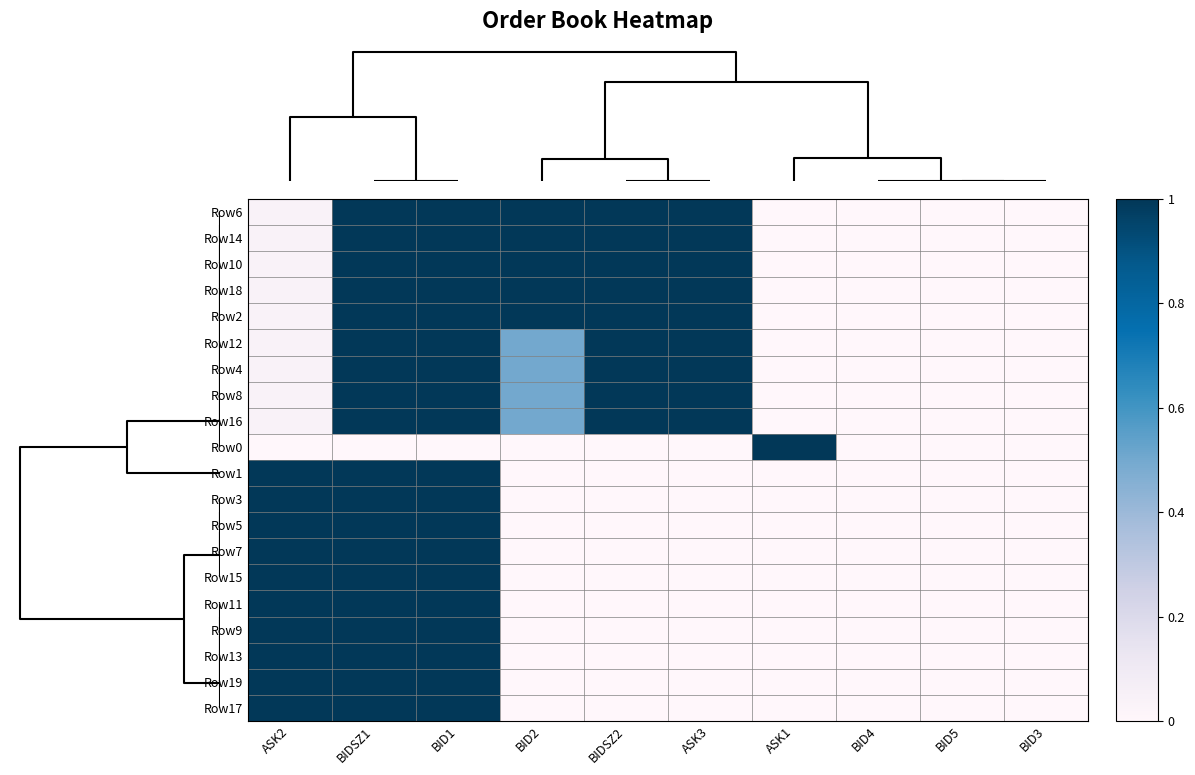

Reading right to left, list all the values displayed in this chart.

Row6: BID3=0.0	BID5=0.0	BID4=0.0	ASK1=0.0	ASK3=1.0	BIDSZ2=1.0	BID2=1.0	BID1=1.0	BIDSZ1=1.0	ASK2=0.0
Row14: BID3=0.0	BID5=0.0	BID4=0.0	ASK1=0.0	ASK3=1.0	BIDSZ2=1.0	BID2=1.0	BID1=1.0	BIDSZ1=1.0	ASK2=0.0
Row10: BID3=0.0	BID5=0.0	BID4=0.0	ASK1=0.0	ASK3=1.0	BIDSZ2=1.0	BID2=1.0	BID1=1.0	BIDSZ1=1.0	ASK2=0.0
Row18: BID3=0.0	BID5=0.0	BID4=0.0	ASK1=0.0	ASK3=1.0	BIDSZ2=1.0	BID2=1.0	BID1=1.0	BIDSZ1=1.0	ASK2=0.0
Row2: BID3=0.0	BID5=0.0	BID4=0.0	ASK1=0.0	ASK3=1.0	BIDSZ2=1.0	BID2=1.0	BID1=1.0	BIDSZ1=1.0	ASK2=0.0
Row12: BID3=0.0	BID5=0.0	BID4=0.0	ASK1=0.0	ASK3=1.0	BIDSZ2=1.0	BID2=0.5	BID1=1.0	BIDSZ1=1.0	ASK2=0.0
Row4: BID3=0.0	BID5=0.0	BID4=0.0	ASK1=0.0	ASK3=1.0	BIDSZ2=1.0	BID2=0.5	BID1=1.0	BIDSZ1=1.0	ASK2=0.0
Row8: BID3=0.0	BID5=0.0	BID4=0.0	ASK1=0.0	ASK3=1.0	BIDSZ2=1.0	BID2=0.5	BID1=1.0	BIDSZ1=1.0	ASK2=0.0
Row16: BID3=0.0	BID5=0.0	BID4=0.0	ASK1=0.0	ASK3=1.0	BIDSZ2=1.0	BID2=0.5	BID1=1.0	BIDSZ1=1.0	ASK2=0.0
Row0: BID3=0.0	BID5=0.0	BID4=0.0	ASK1=1.0	ASK3=0.0	BIDSZ2=0.0	BID2=0.0	BID1=0.0	BIDSZ1=0.0	ASK2=0.0
Row1: BID3=0.0	BID5=0.0	BID4=0.0	ASK1=0.0	ASK3=0.0	BIDSZ2=0.0	BID2=0.0	BID1=1.0	BIDSZ1=1.0	ASK2=1.0
Row3: BID3=0.0	BID5=0.0	BID4=0.0	ASK1=0.0	ASK3=0.0	BIDSZ2=0.0	BID2=0.0	BID1=1.0	BIDSZ1=1.0	ASK2=1.0
Row5: BID3=0.0	BID5=0.0	BID4=0.0	ASK1=0.0	ASK3=0.0	BIDSZ2=0.0	BID2=0.0	BID1=1.0	BIDSZ1=1.0	ASK2=1.0
Row7: BID3=0.0	BID5=0.0	BID4=0.0	ASK1=0.0	ASK3=0.0	BIDSZ2=0.0	BID2=0.0	BID1=1.0	BIDSZ1=1.0	ASK2=1.0
Row15: BID3=0.0	BID5=0.0	BID4=0.0	ASK1=0.0	ASK3=0.0	BIDSZ2=0.0	BID2=0.0	BID1=1.0	BIDSZ1=1.0	ASK2=1.0
Row11: BID3=0.0	BID5=0.0	BID4=0.0	ASK1=0.0	ASK3=0.0	BIDSZ2=0.0	BID2=0.0	BID1=1.0	BIDSZ1=1.0	ASK2=1.0
Row9: BID3=0.0	BID5=0.0	BID4=0.0	ASK1=0.0	ASK3=0.0	BIDSZ2=0.0	BID2=0.0	BID1=1.0	BIDSZ1=1.0	ASK2=1.0
Row13: BID3=0.0	BID5=0.0	BID4=0.0	ASK1=0.0	ASK3=0.0	BIDSZ2=0.0	BID2=0.0	BID1=1.0	BIDSZ1=1.0	ASK2=1.0
Row19: BID3=0.0	BID5=0.0	BID4=0.0	ASK1=0.0	ASK3=0.0	BIDSZ2=0.0	BID2=0.0	BID1=1.0	BIDSZ1=1.0	ASK2=1.0
Row17: BID3=0.0	BID5=0.0	BID4=0.0	ASK1=0.0	ASK3=0.0	BIDSZ2=0.0	BID2=0.0	BID1=1.0	BIDSZ1=1.0	ASK2=1.0